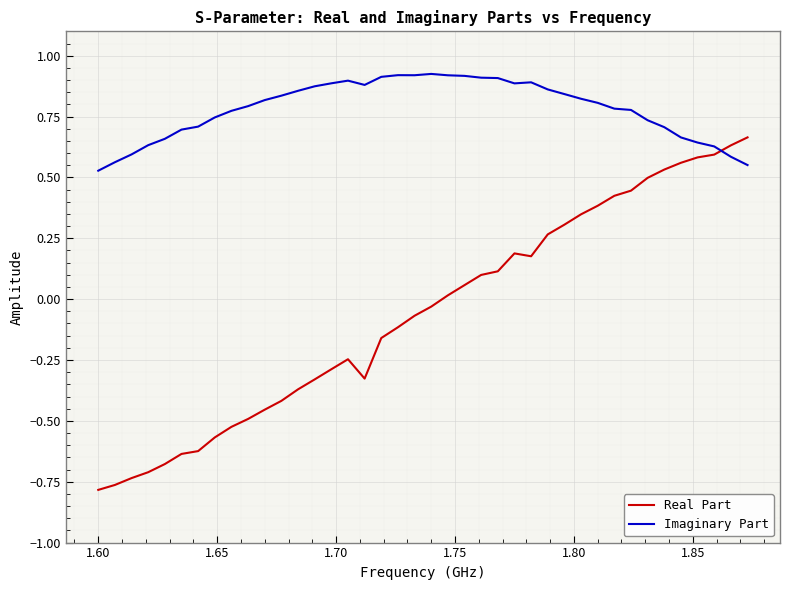

Which series ends up on top after the final intersection of Real Part and Imaginary Part?

Real Part